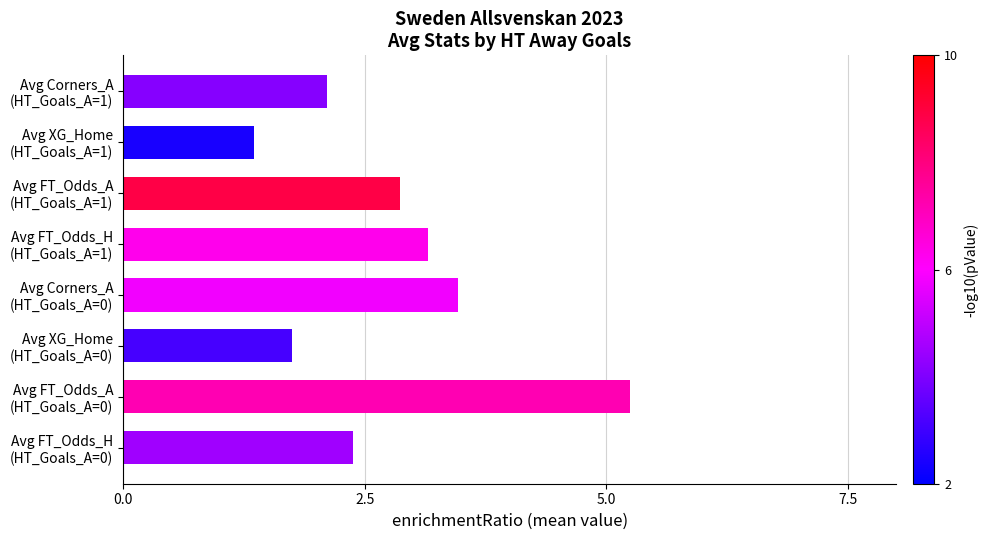

Rank the categories by value from highest to lowest.

Avg FT_Odds_A
(HT_Goals_A=0), Avg Corners_A
(HT_Goals_A=0), Avg FT_Odds_H
(HT_Goals_A=1), Avg FT_Odds_A
(HT_Goals_A=1), Avg FT_Odds_H
(HT_Goals_A=0), Avg Corners_A
(HT_Goals_A=1), Avg XG_Home
(HT_Goals_A=0), Avg XG_Home
(HT_Goals_A=1)